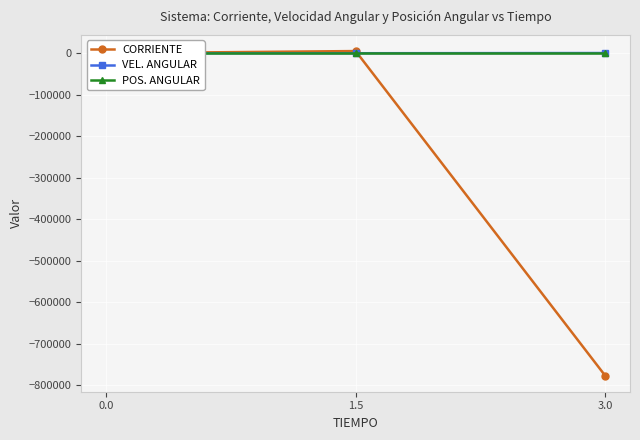

Between 0.0 and 3.0, which series saw the biggest shift?

CORRIENTE